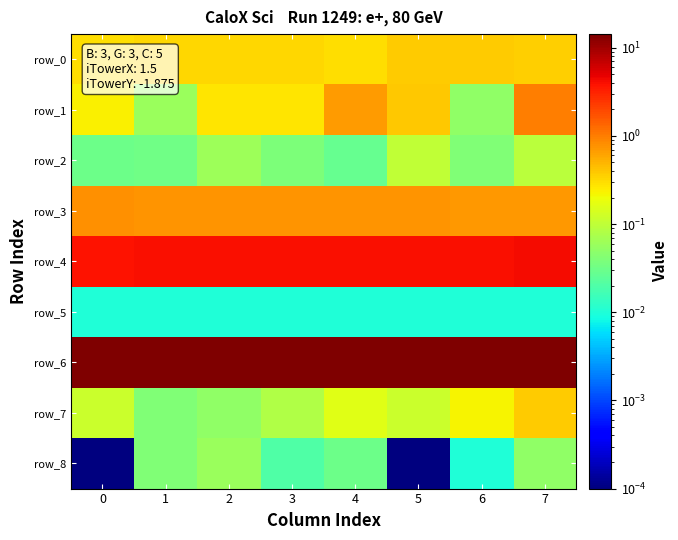

At which category is the sum across all series the highest?

7